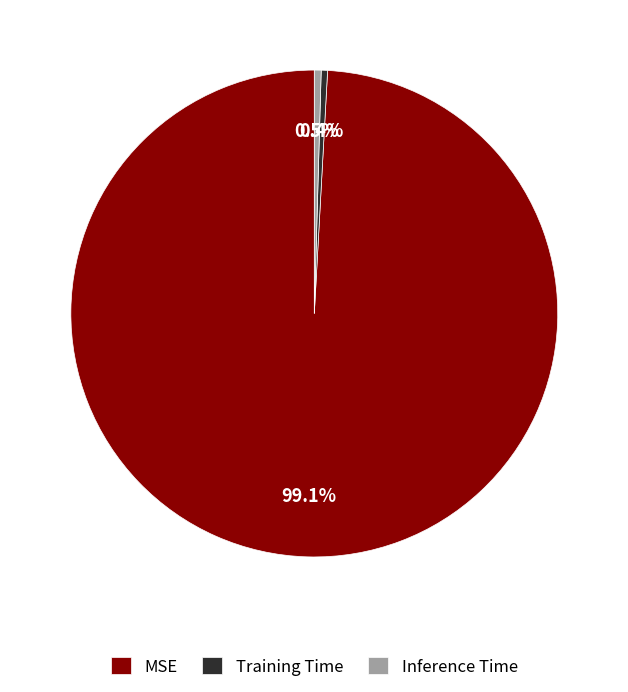

To the nearest percent, what is the average slice percentage?

33%